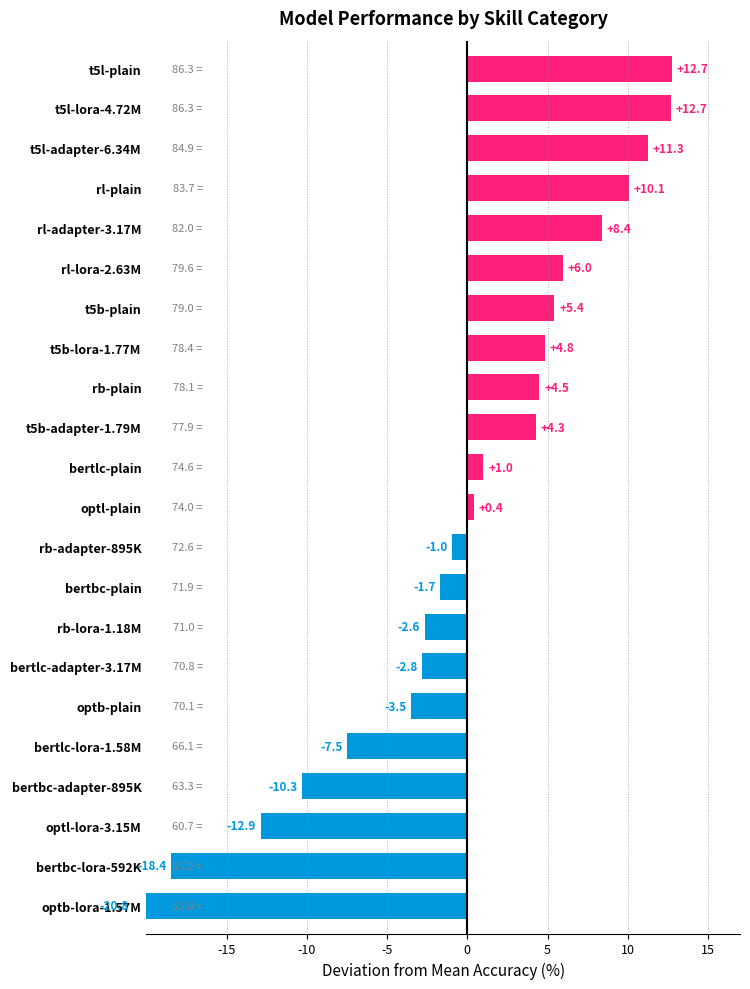

Reading right to left, what are all the values shown in this chart?

12.7	12.7	11.3	10.1	8.4	6.0	5.4	4.8	4.5	4.3	1.0	0.4	-1.0	-1.7	-2.6	-2.8	-3.5	-7.5	-10.3	-12.9	-18.4	-20.8